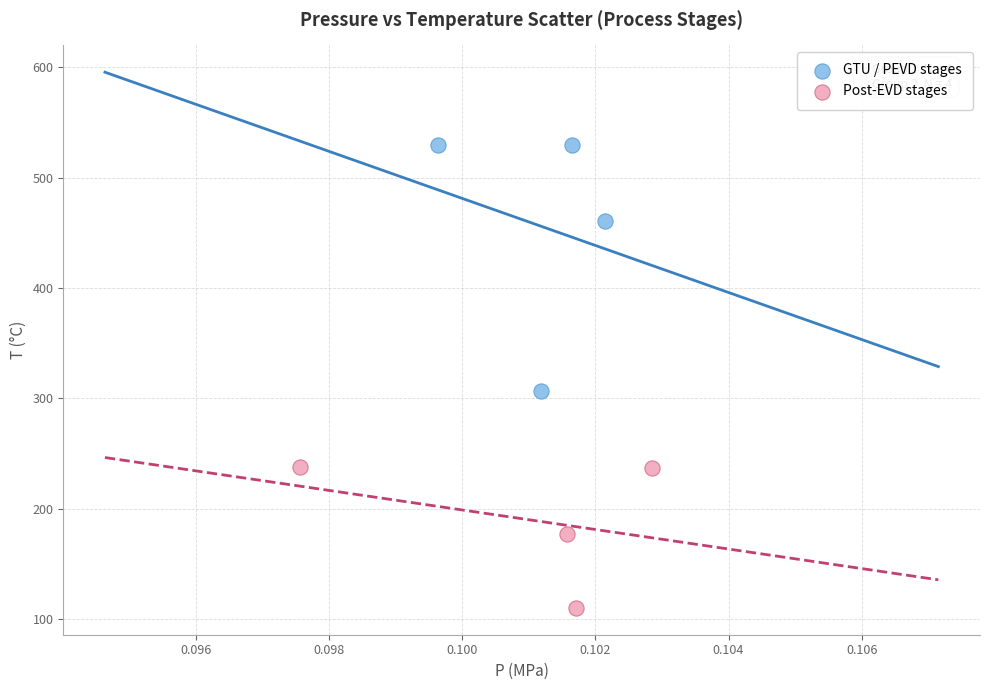

Which series reaches the maximum Y coordinate?

GTU / PEVD stages